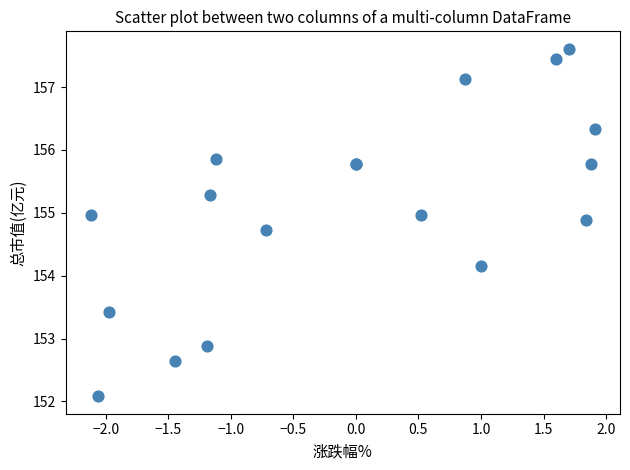

What Y value in the scatter plot is closest to 154?

154.2